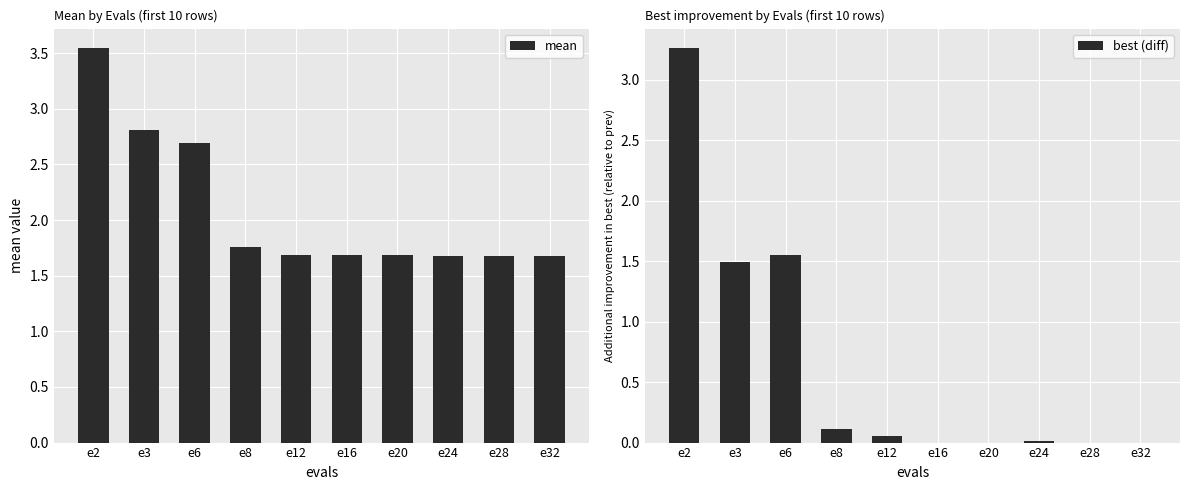

Which category has the lowest value across all series?

e16